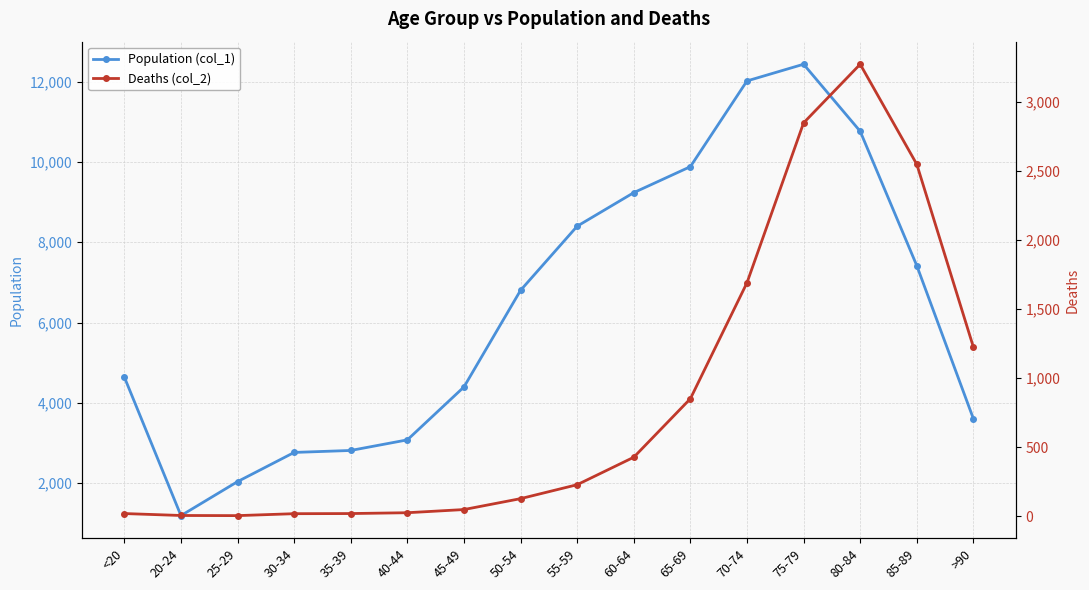

Rank the series by their average value, from highest to lowest.

Population (col_1), Deaths (col_2)